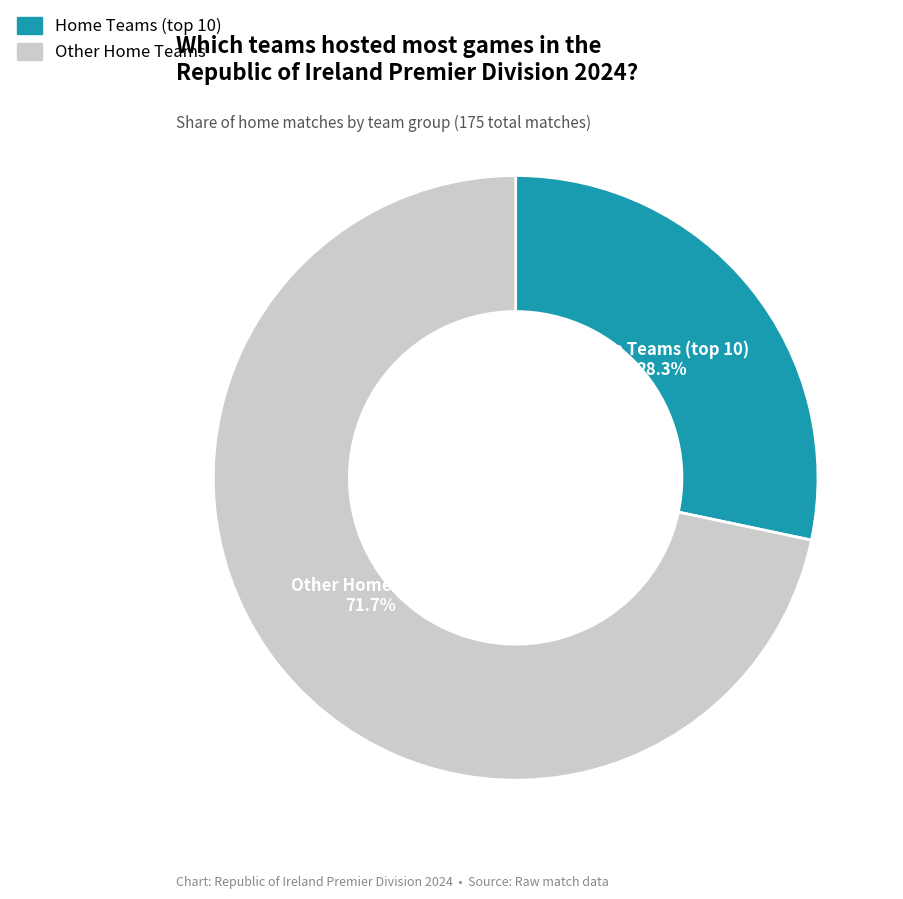

Does any single category account for the majority?

Yes